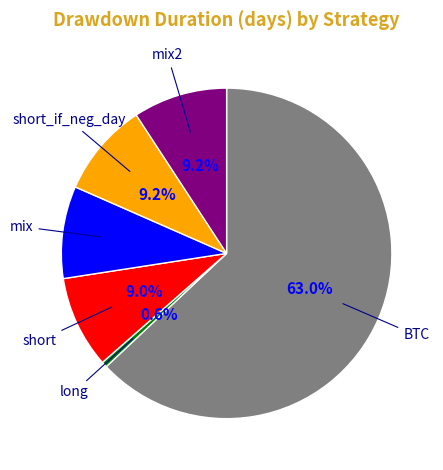

To the nearest percent, what percentage of the pie is mix?

9%